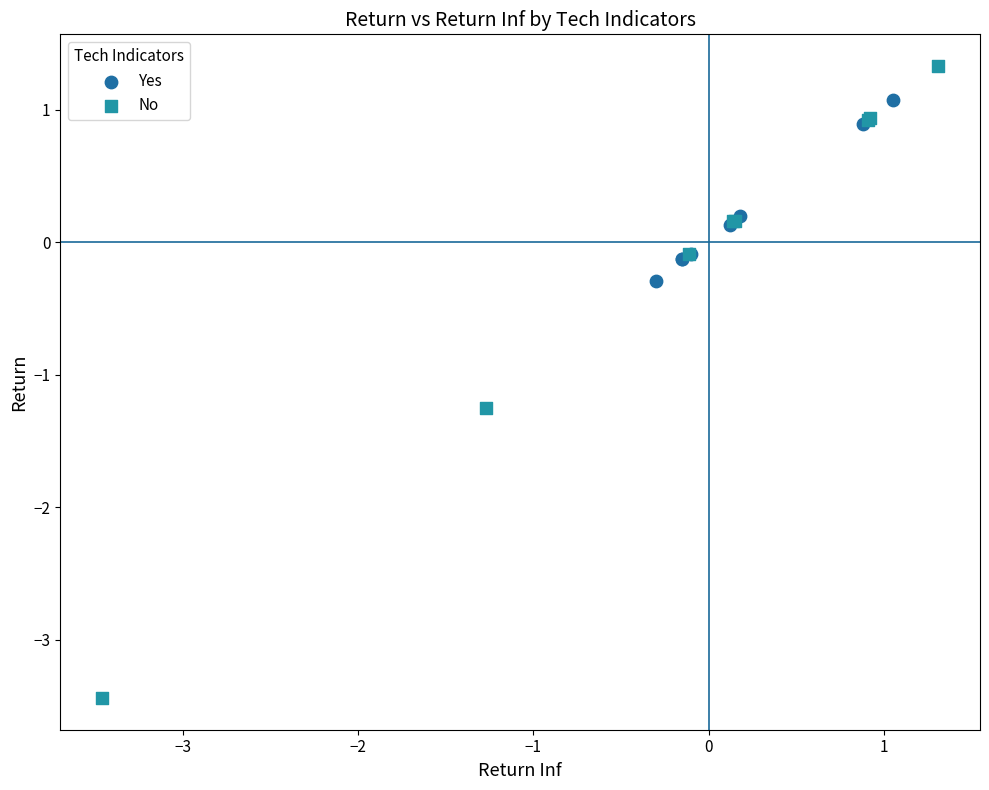

Which series reaches the minimum Y coordinate?

No